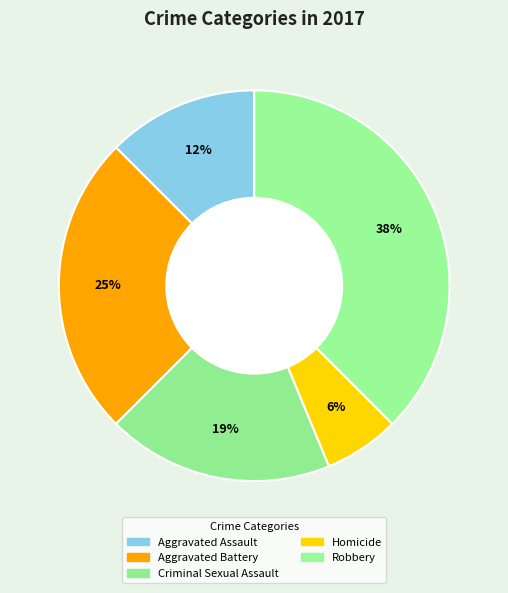

How many segments does this pie chart have?

5